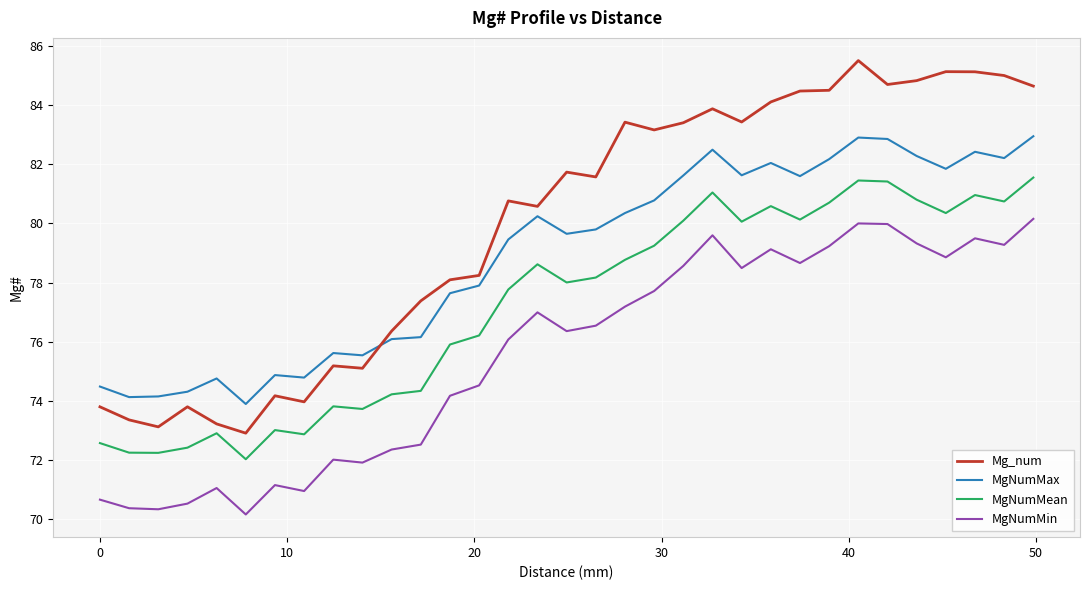

Which series has the largest total across all categories?

Mg_num